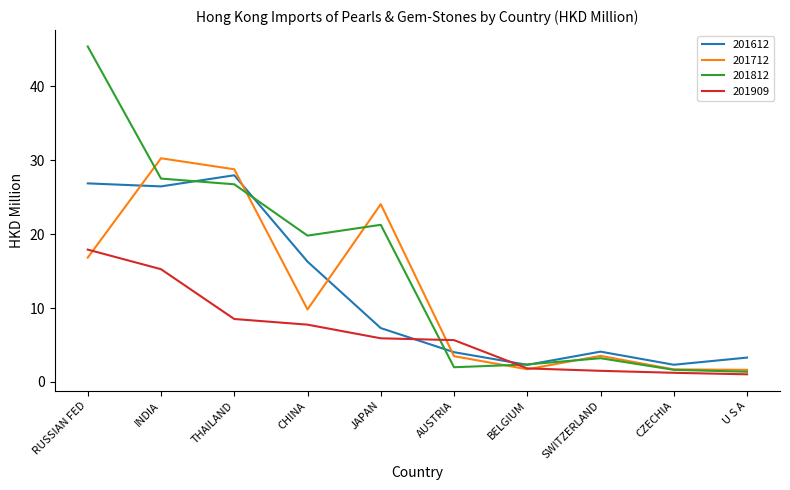

What position from the left is AUSTRIA?

6